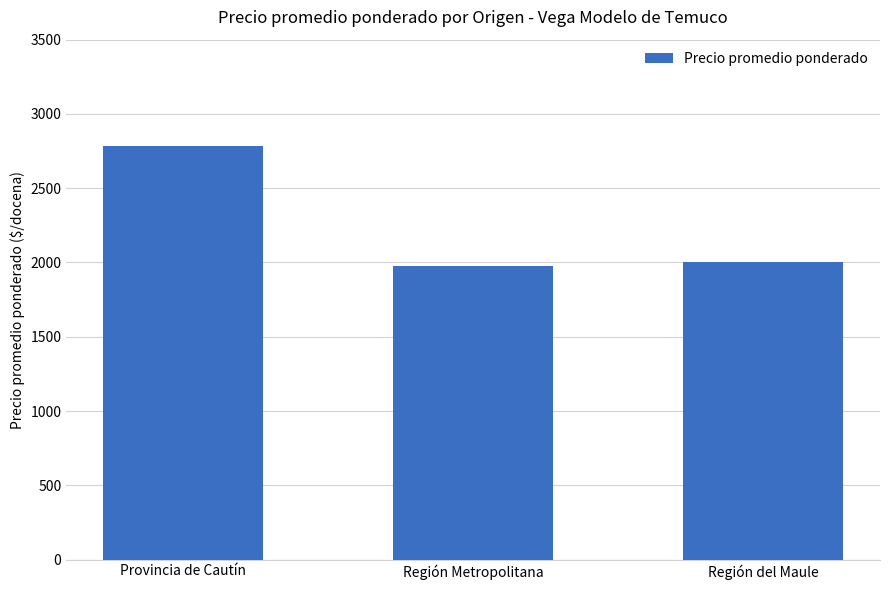

The chart shows a value of 2784 at Provincia de Cautín. True or false?

True